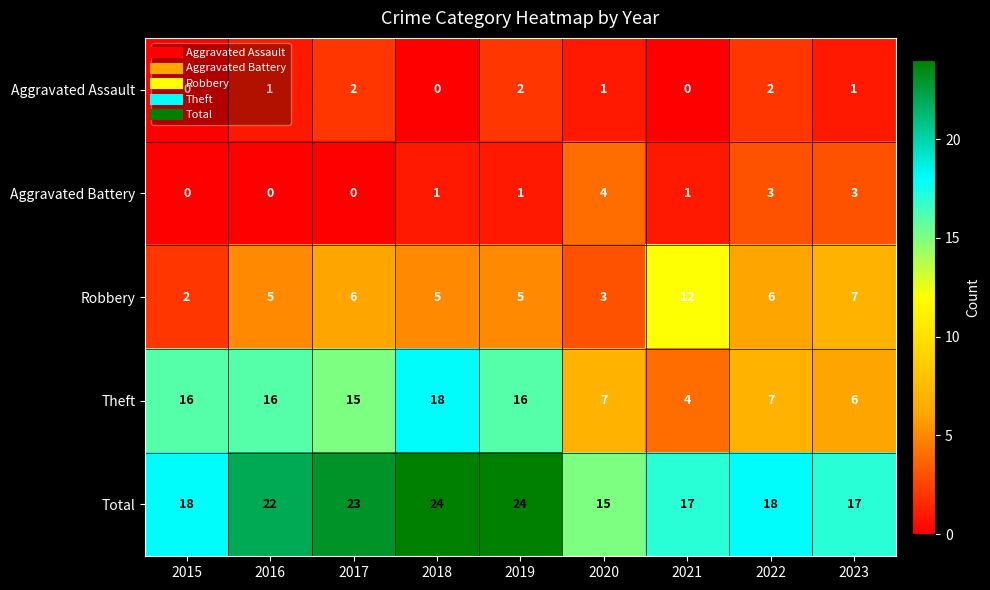

What is the sum of all Theft values?

105